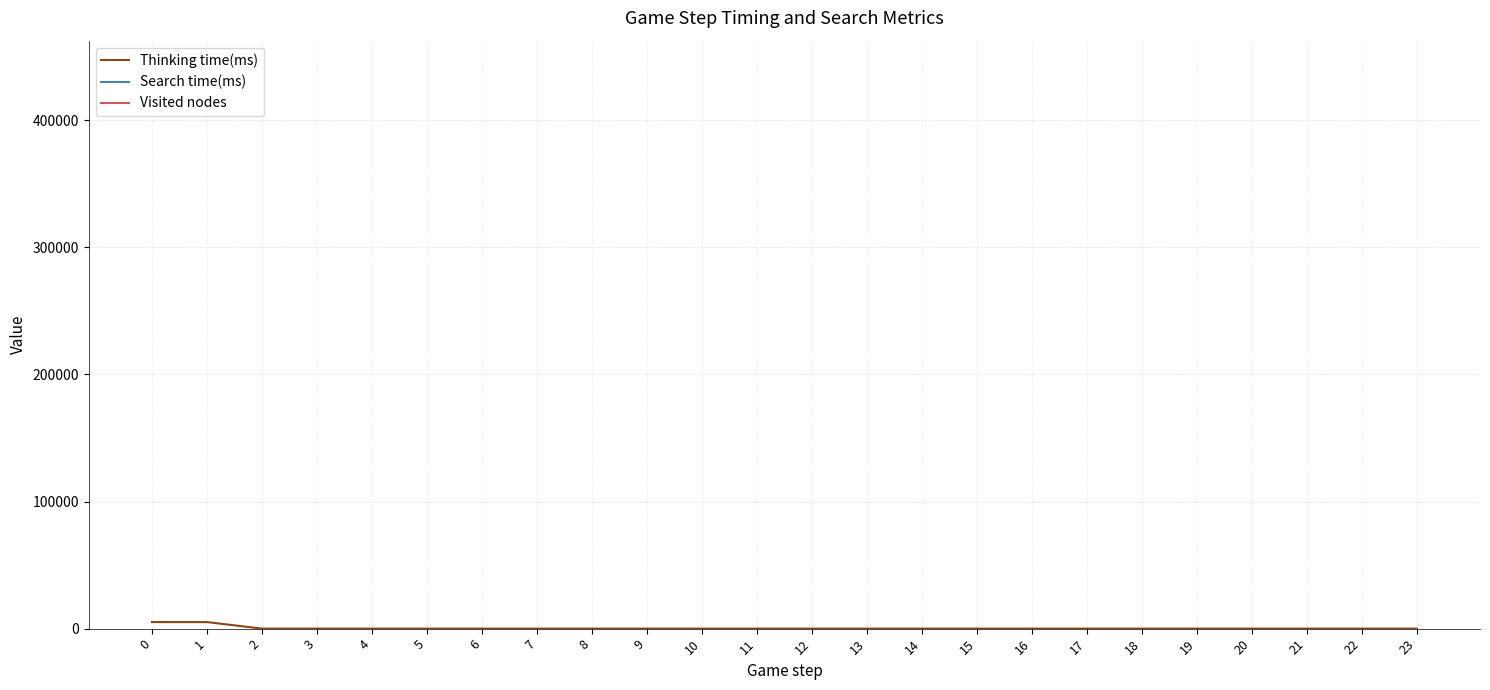

True or false: Search time(ms) and Visited nodes intersect in this chart.

False